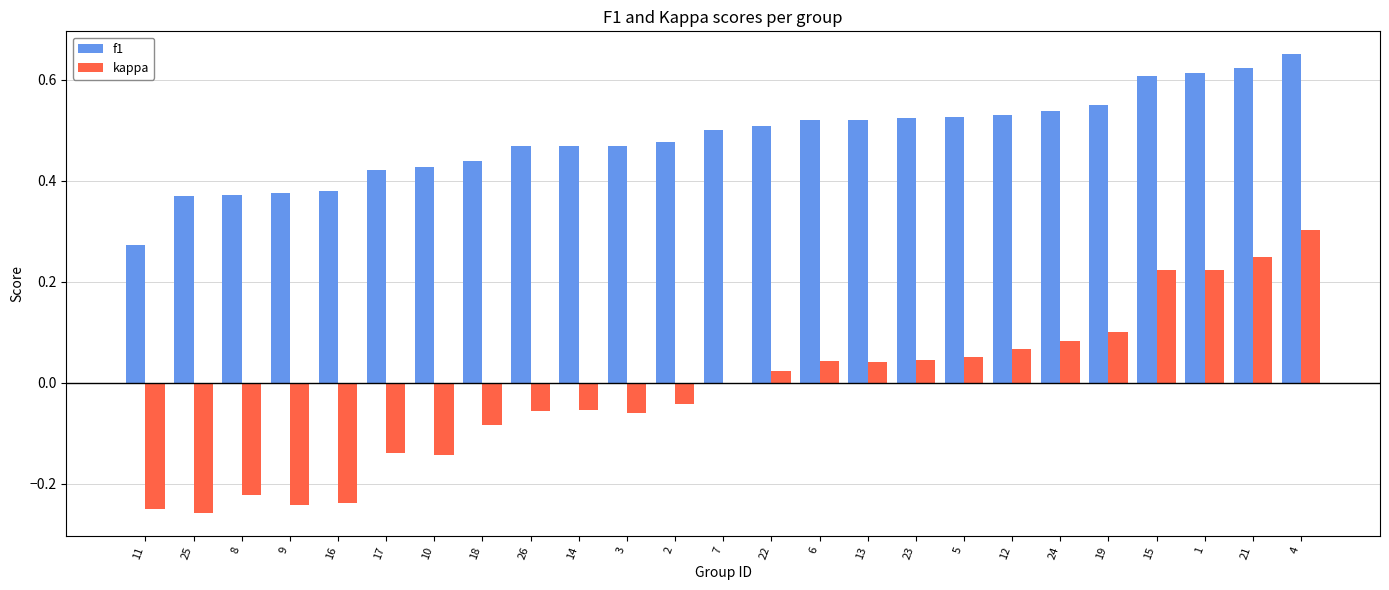

Which series has the largest total across all categories?

f1